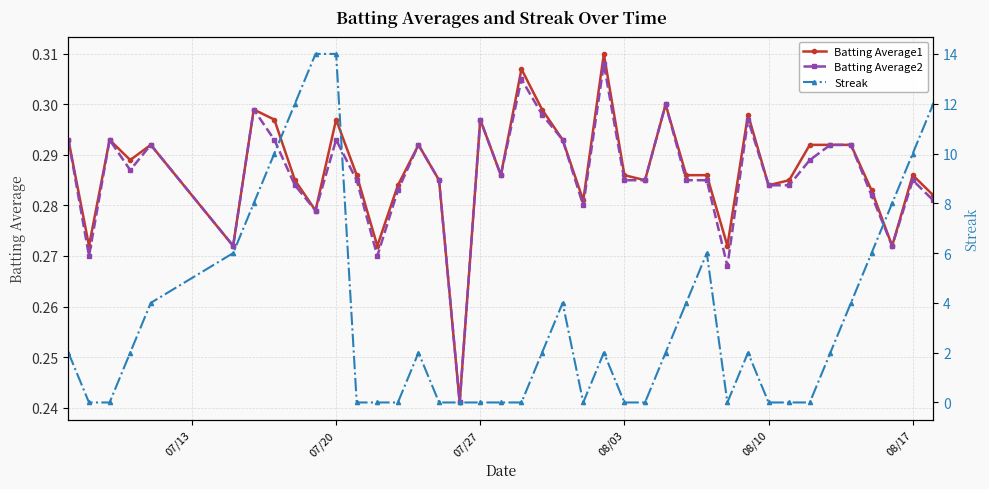

How many Batting Average1 values are between 0 and 1?

40